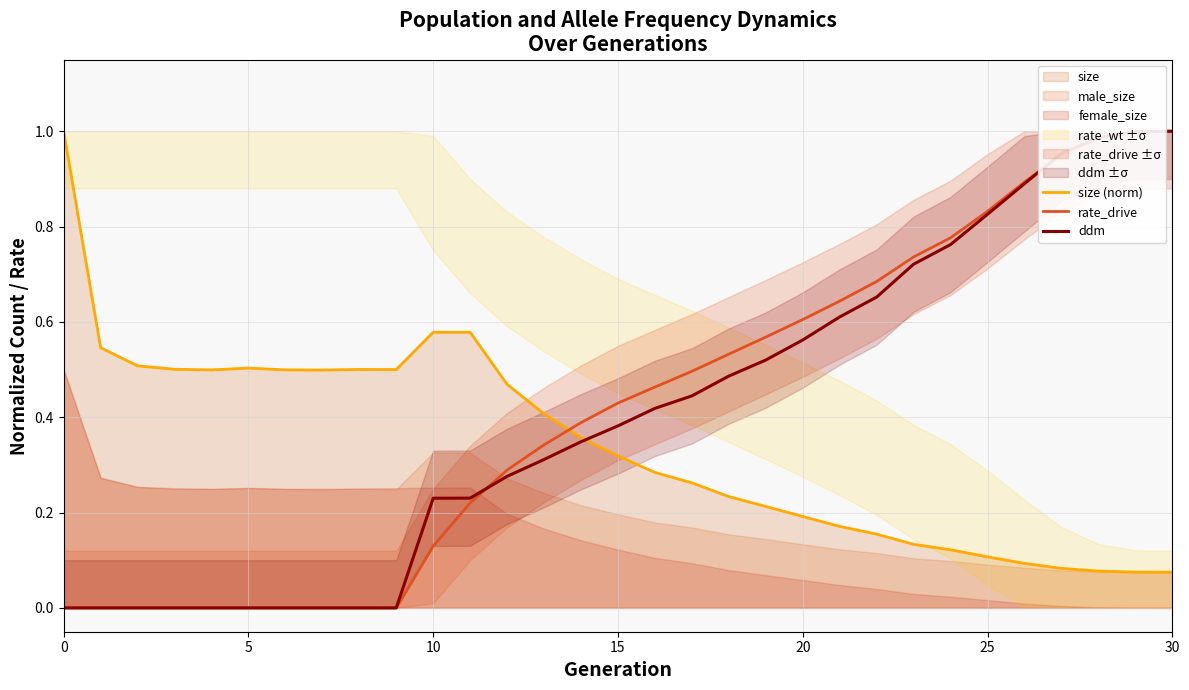

Reading left to right, what are all the values shown in this chart?

size (norm): 1.0	0.5	0.5	0.5	0.5	0.5	0.5	0.5	0.5	0.5	0.6	0.6	0.5	0.4	0.4	0.3	0.3	0.3	0.2	0.2	0.2	0.2	0.2	0.1	0.1	0.1	0.1	0.1	0.1	0.1	0.1
rate_drive: 0.0	0.0	0.0	0.0	0.0	0.0	0.0	0.0	0.0	0.0	0.1	0.2	0.3	0.3	0.4	0.4	0.5	0.5	0.5	0.6	0.6	0.6	0.7	0.7	0.8	0.8	0.9	1.0	1.0	1.0	1.0
ddm: 0.0	0.0	0.0	0.0	0.0	0.0	0.0	0.0	0.0	0.0	0.2	0.2	0.3	0.3	0.3	0.4	0.4	0.4	0.5	0.5	0.6	0.6	0.7	0.7	0.8	0.8	0.9	1.0	1.0	1.0	1.0